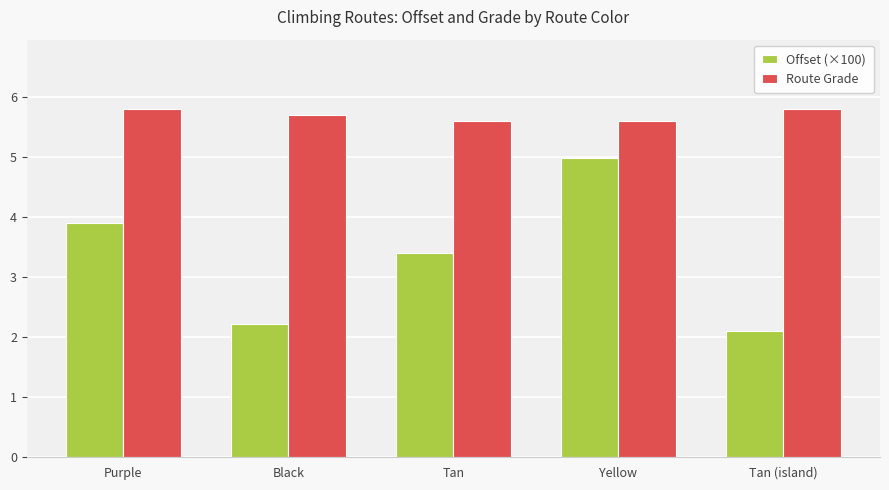

What is the highest value of the Route Grade series?

5.8